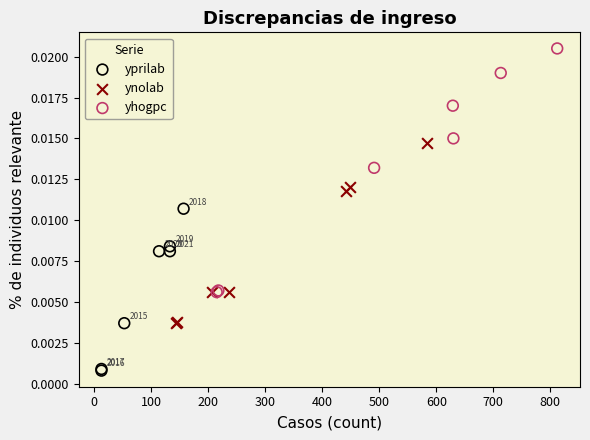

Which series reaches the maximum Y coordinate?

yhogpc